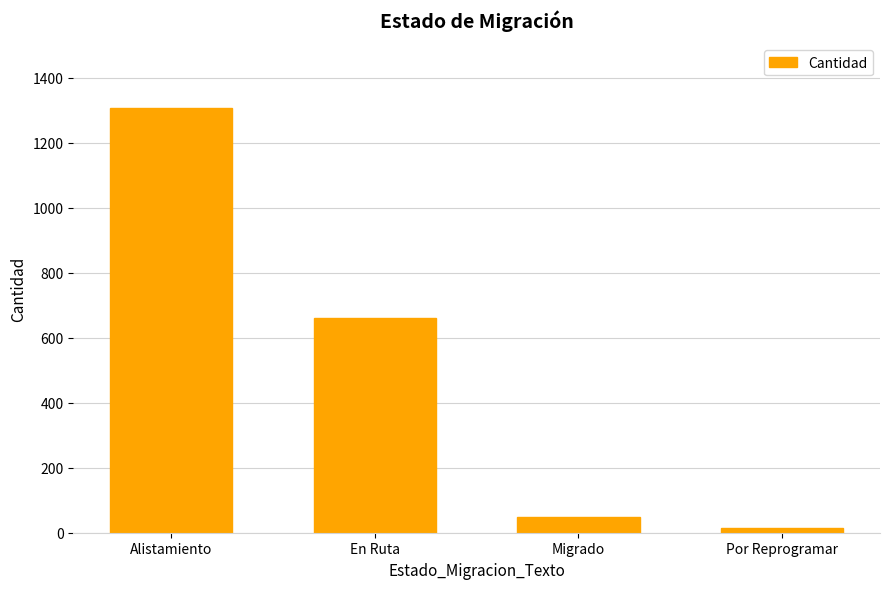

What is the greatest value displayed?

1306